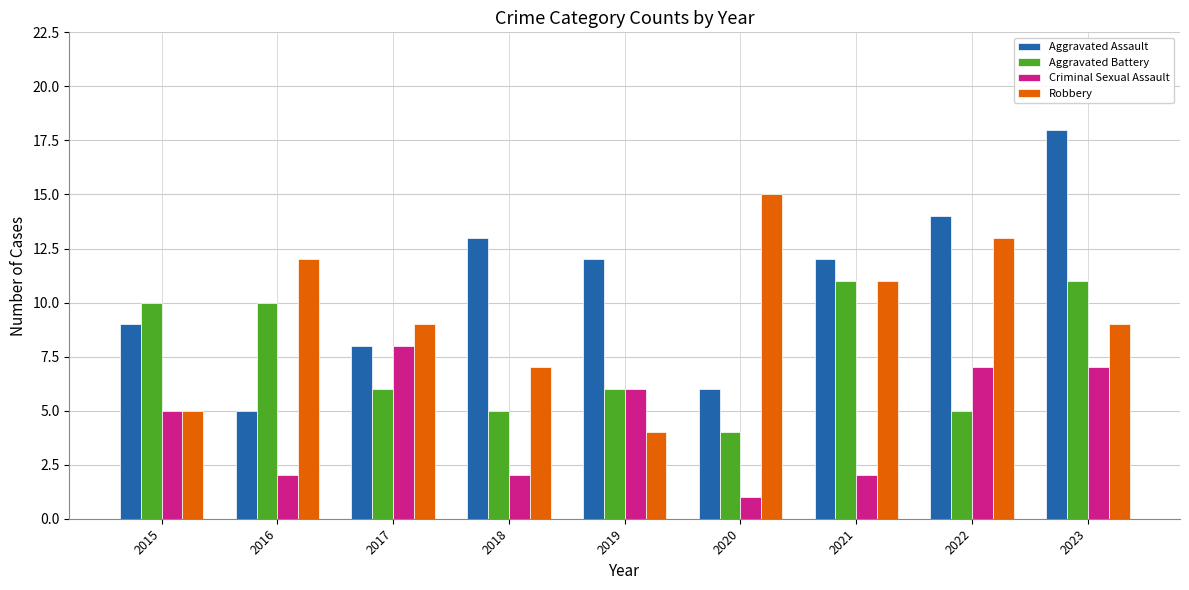

What is the maximum value shown in the chart?

18